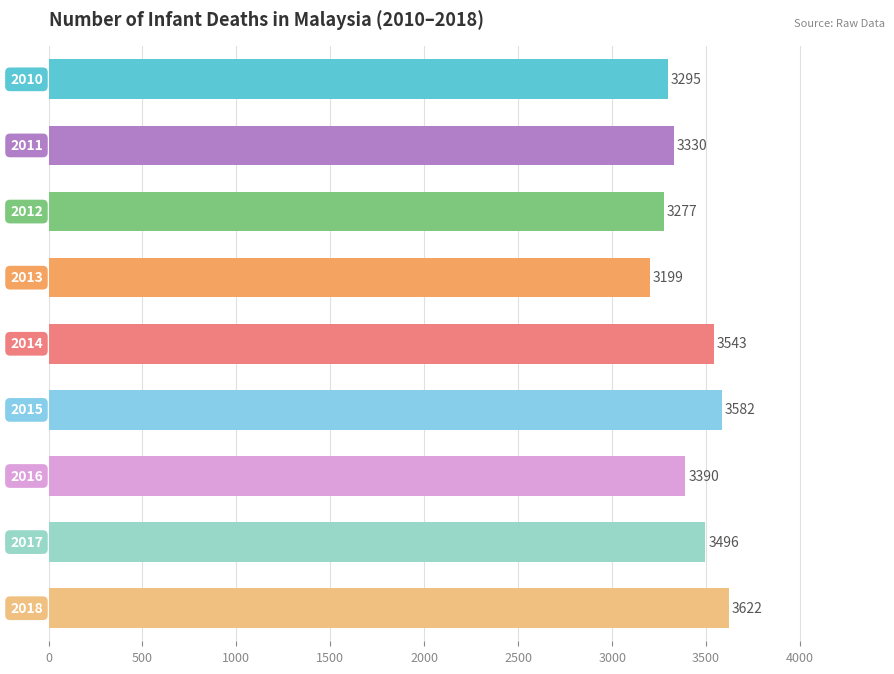

Reading top to bottom, transcribe all the data shown in this chart.

3295	3330	3277	3199	3543	3582	3390	3496	3622